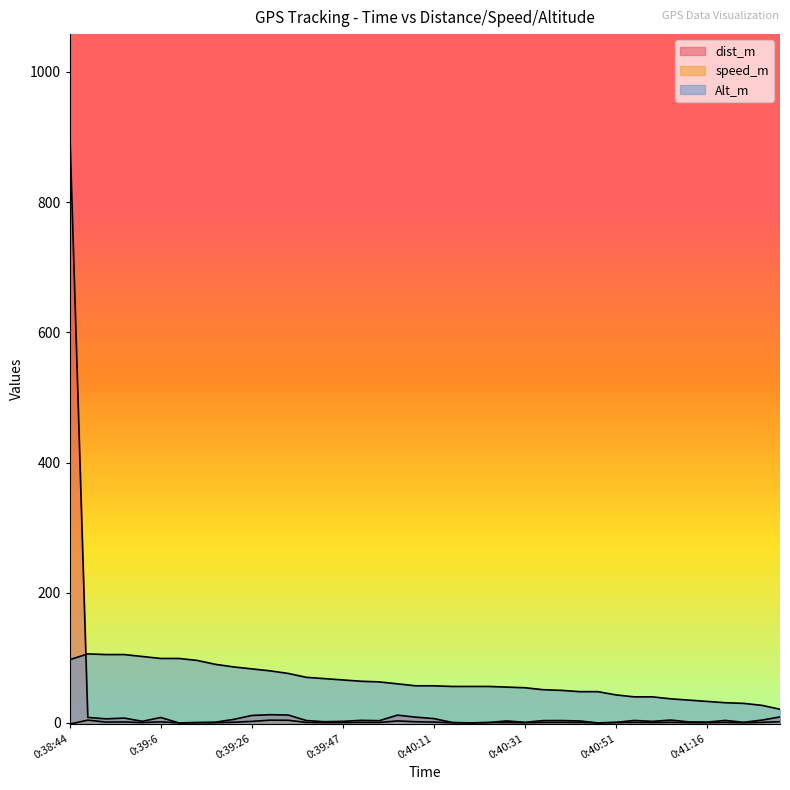

How many categories are shown in the chart?

40